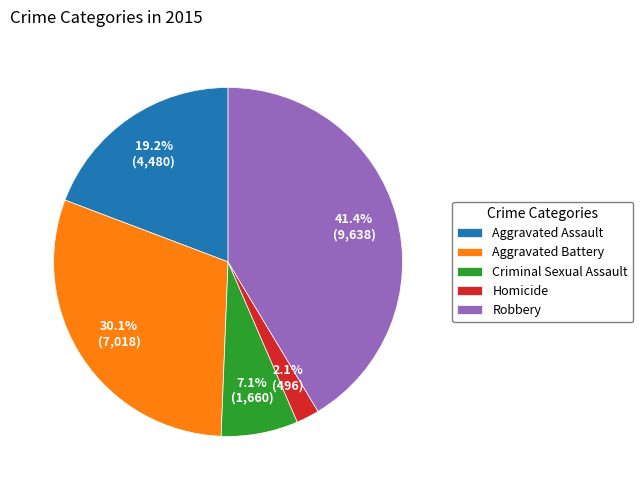

Which slice is the largest?

Robbery